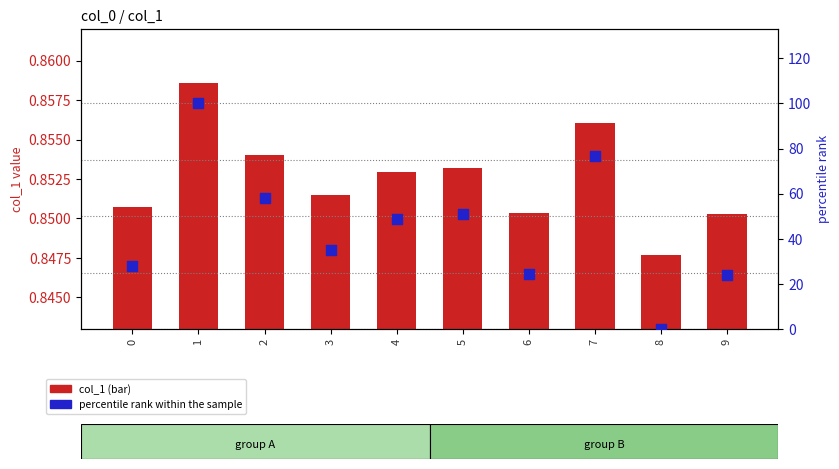

Which series has the largest Y range (max minus min)?

percentile rank within the sample